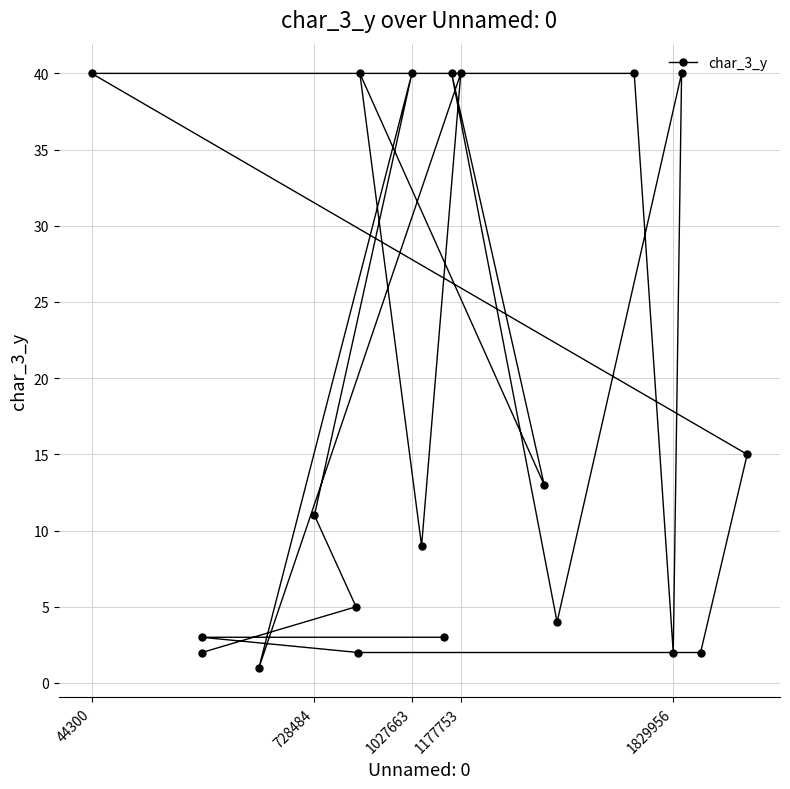

How many data points are less than 11?

10